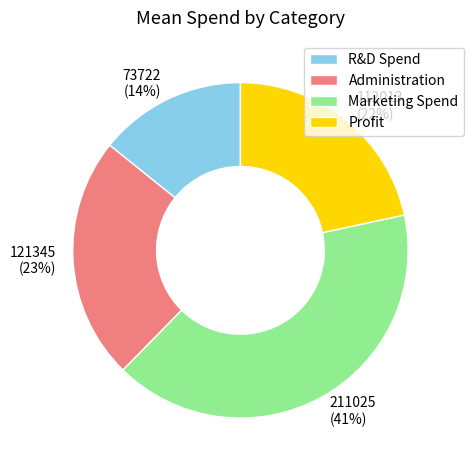

Which slice is the largest?

Marketing Spend